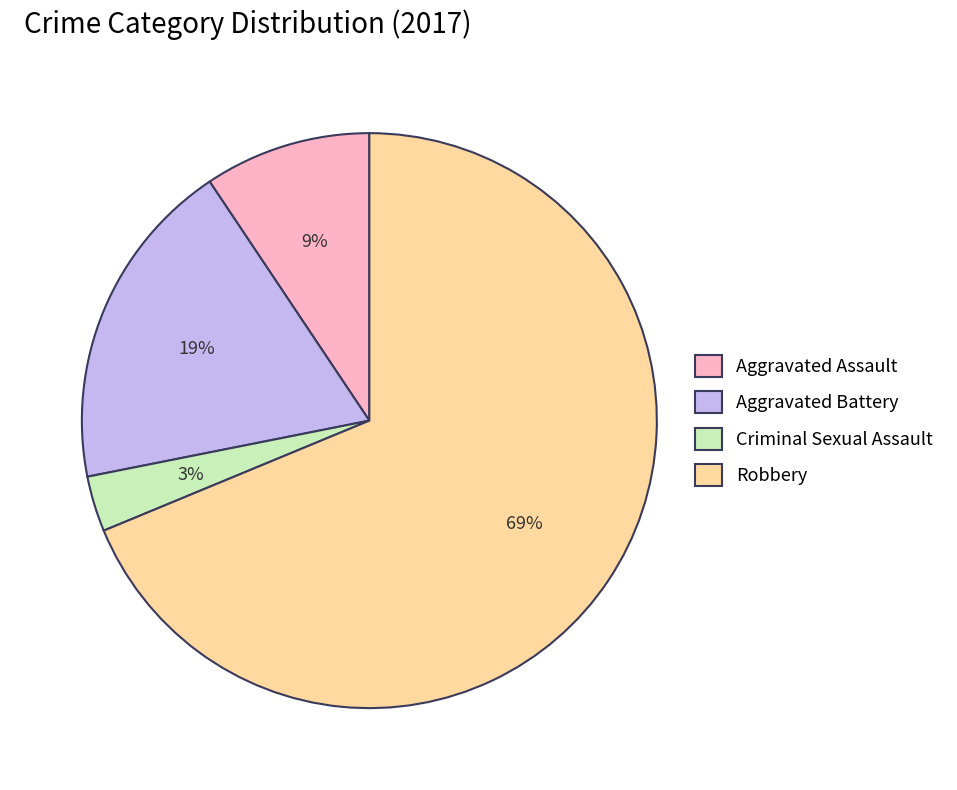

What percentage is the Criminal Sexual Assault slice, to the nearest percent?

3%